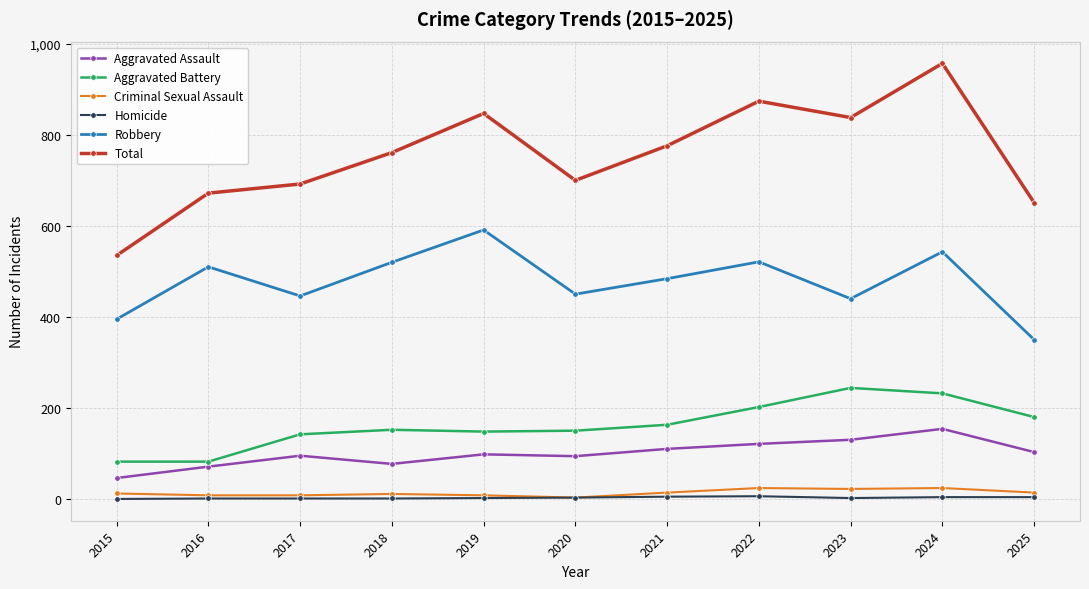

List the series in order of their peak value, highest first.

Total, Robbery, Aggravated Battery, Aggravated Assault, Criminal Sexual Assault, Homicide